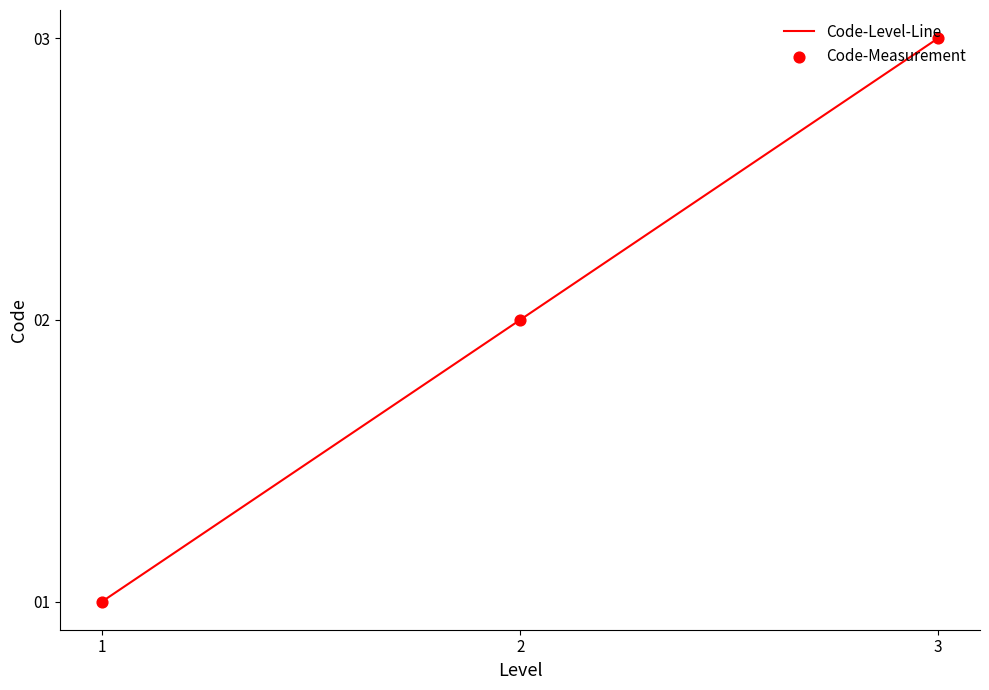

Between 1 and 3, which is larger?

3